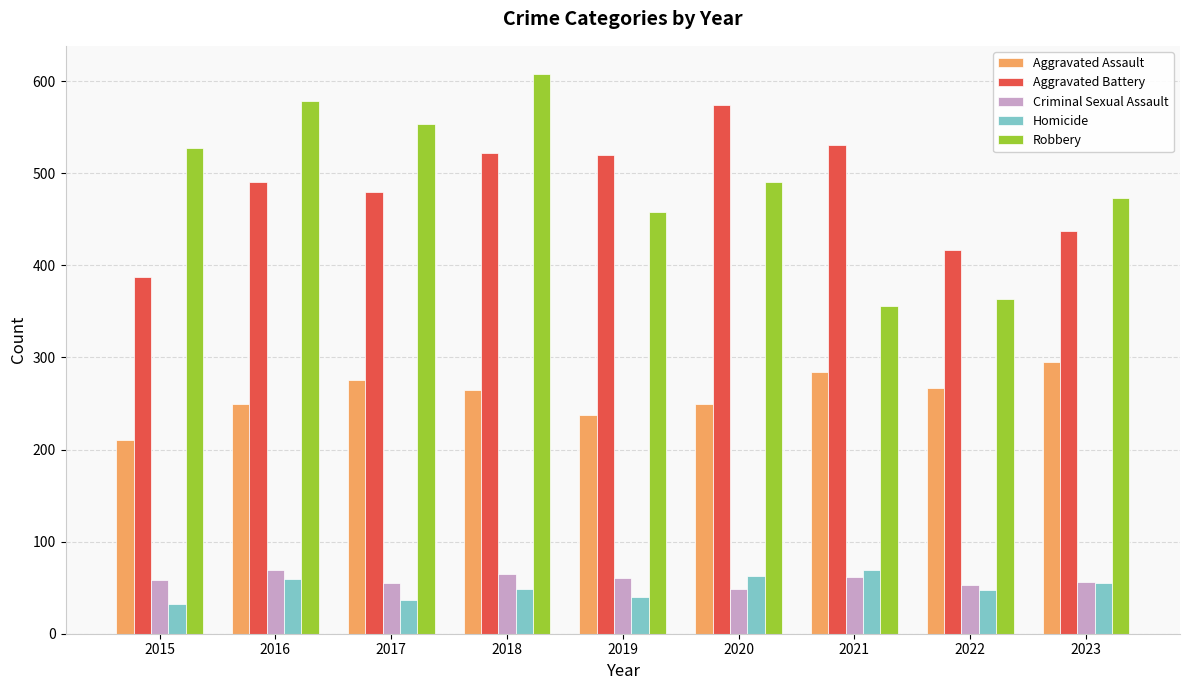

What is the difference between the maximum and second lowest values in the Aggravated Battery series?

157